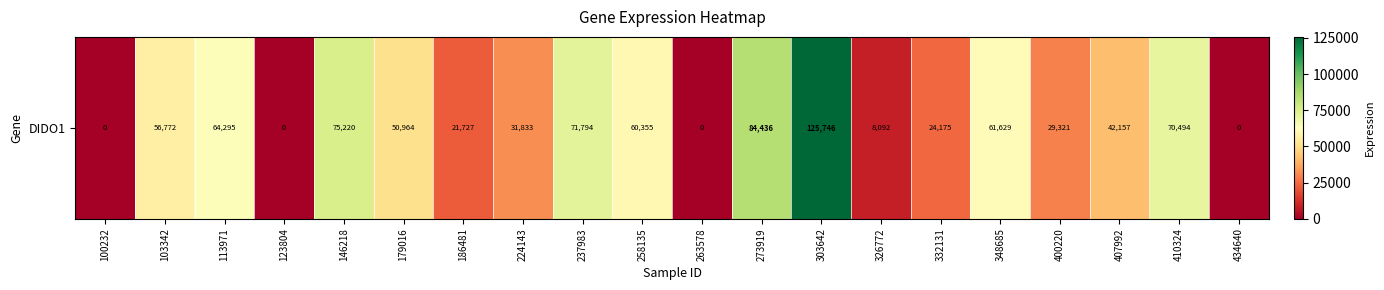

Reading left to right, extract all data points from this chart.

100232=0	103342=56772	113971=64295	123804=0	146218=75220	179016=50964	186481=21727	224143=31833	237983=71794	258135=60355	263578=0	273919=84436	303642=125746	326772=8092	332131=24175	348685=61629	400220=29321	407992=42157	410324=70494	434640=0